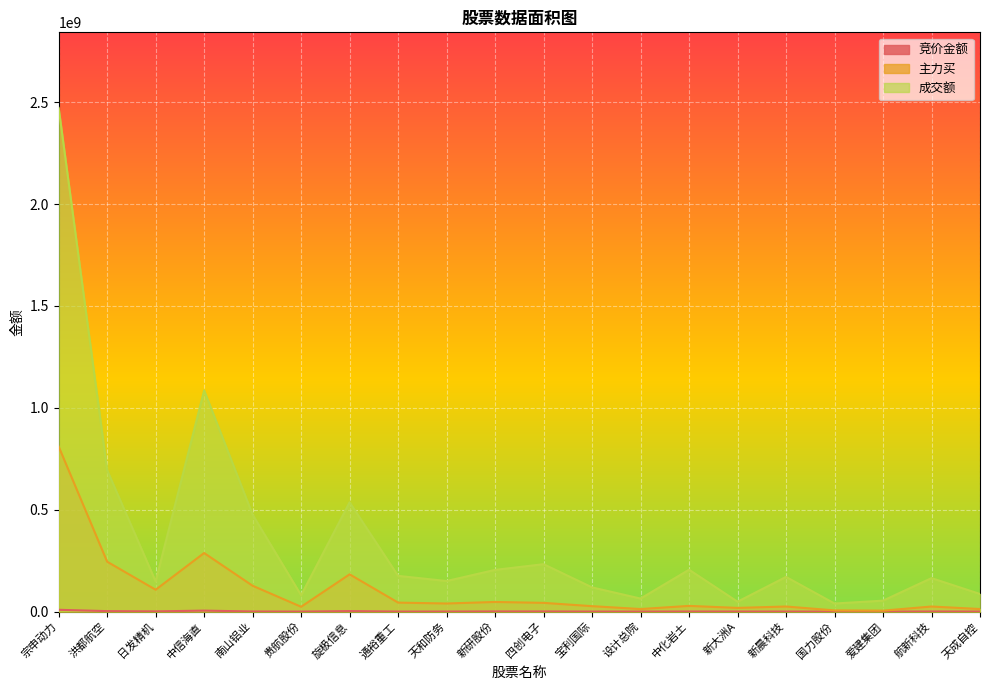

At which label does 主力买 reach its minimum?

爱建集团